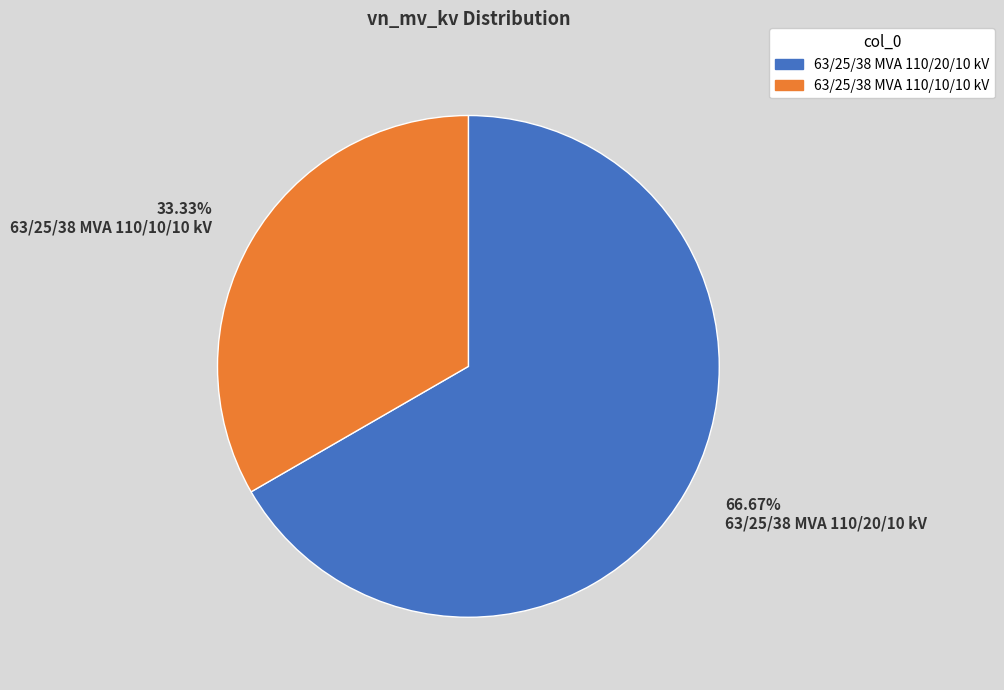

Does 66.67% 63/25/38 MVA 110/20/10 kV represent more than half of the total?

Yes